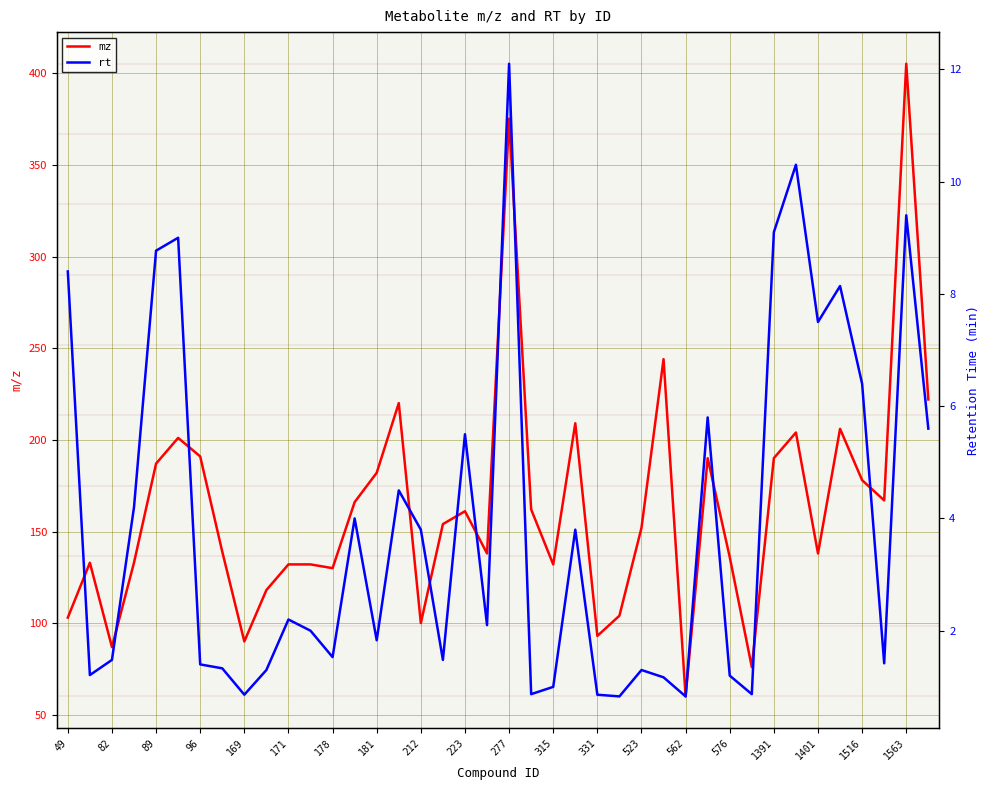

How many data points in rt are less than 2?

19